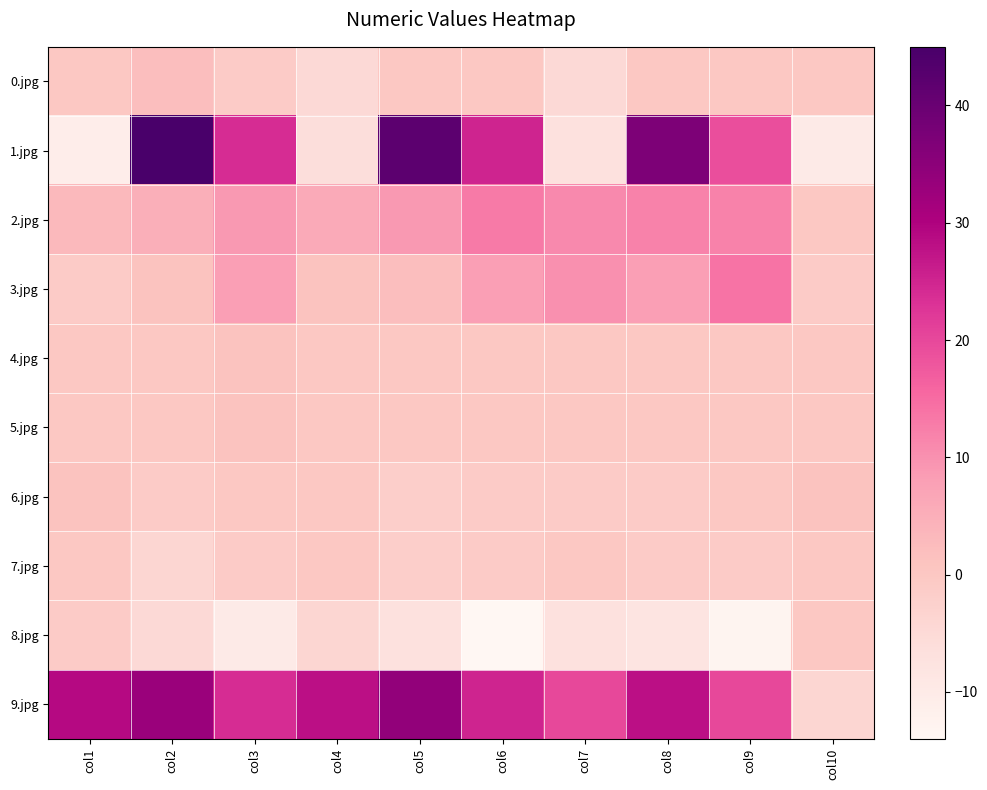

Which has a higher value, col3 or col2?

col2